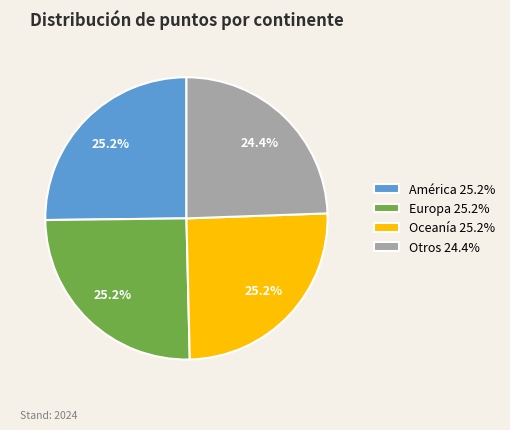

Count the number of slices in the pie.

4